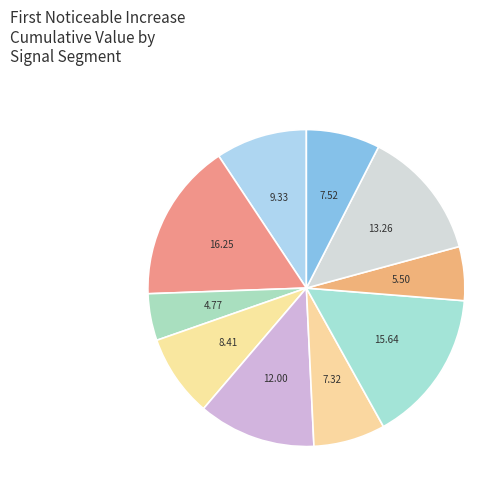

What is the smallest slice in the pie chart?

signal segment 3